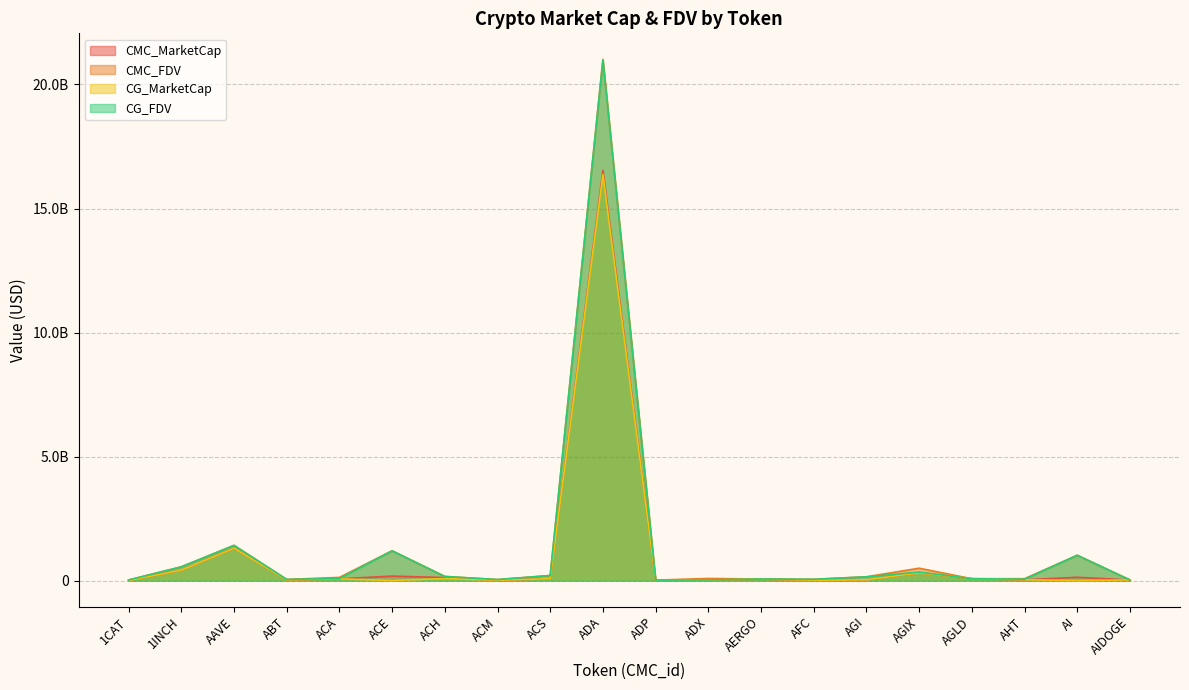

At which category is the sum across all series the highest?

ADA